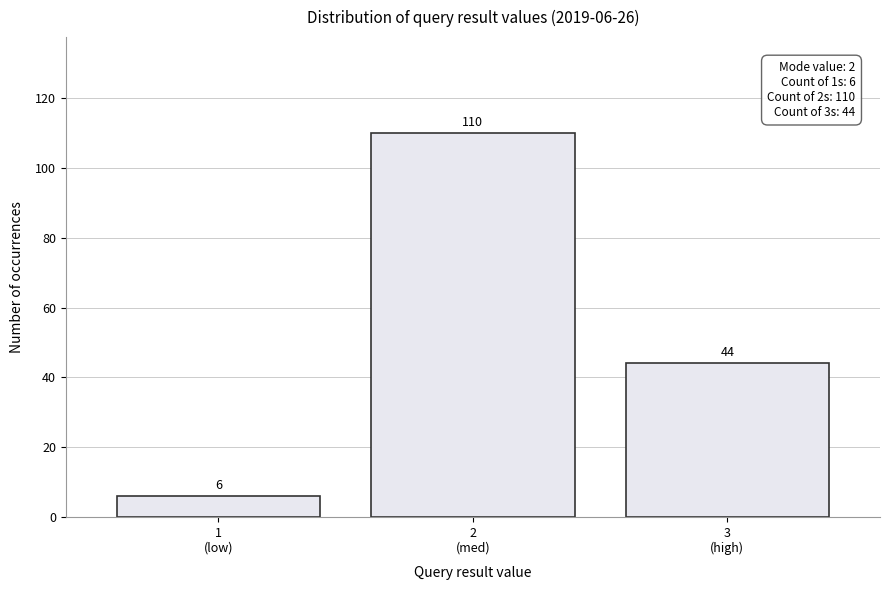

Reading left to right, transcribe all the data shown in this chart.

6	110	44